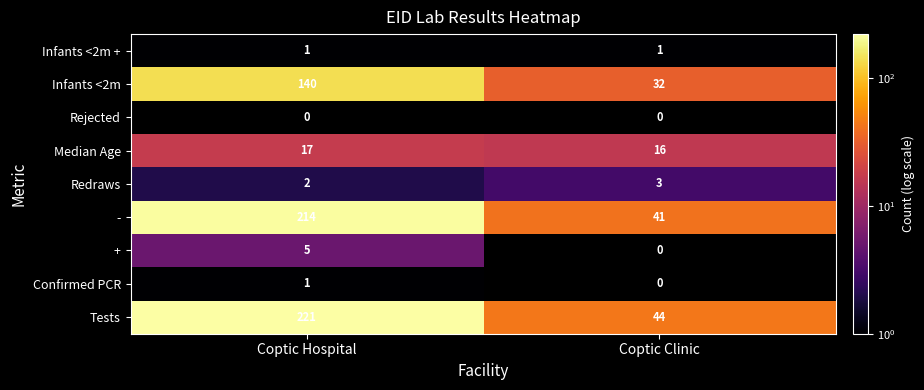

How many data points does each series have?

2